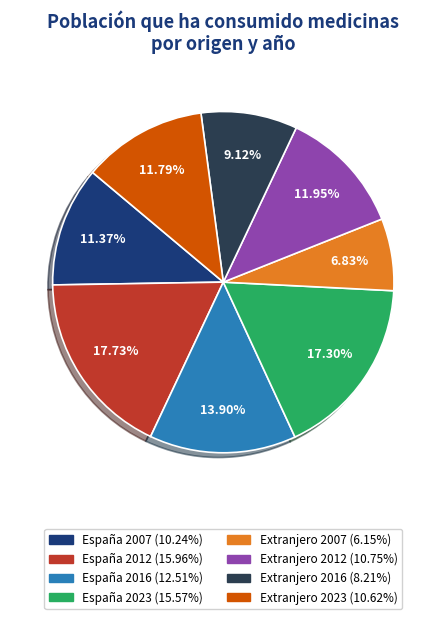

To the nearest percent, what is the average slice percentage?

12%